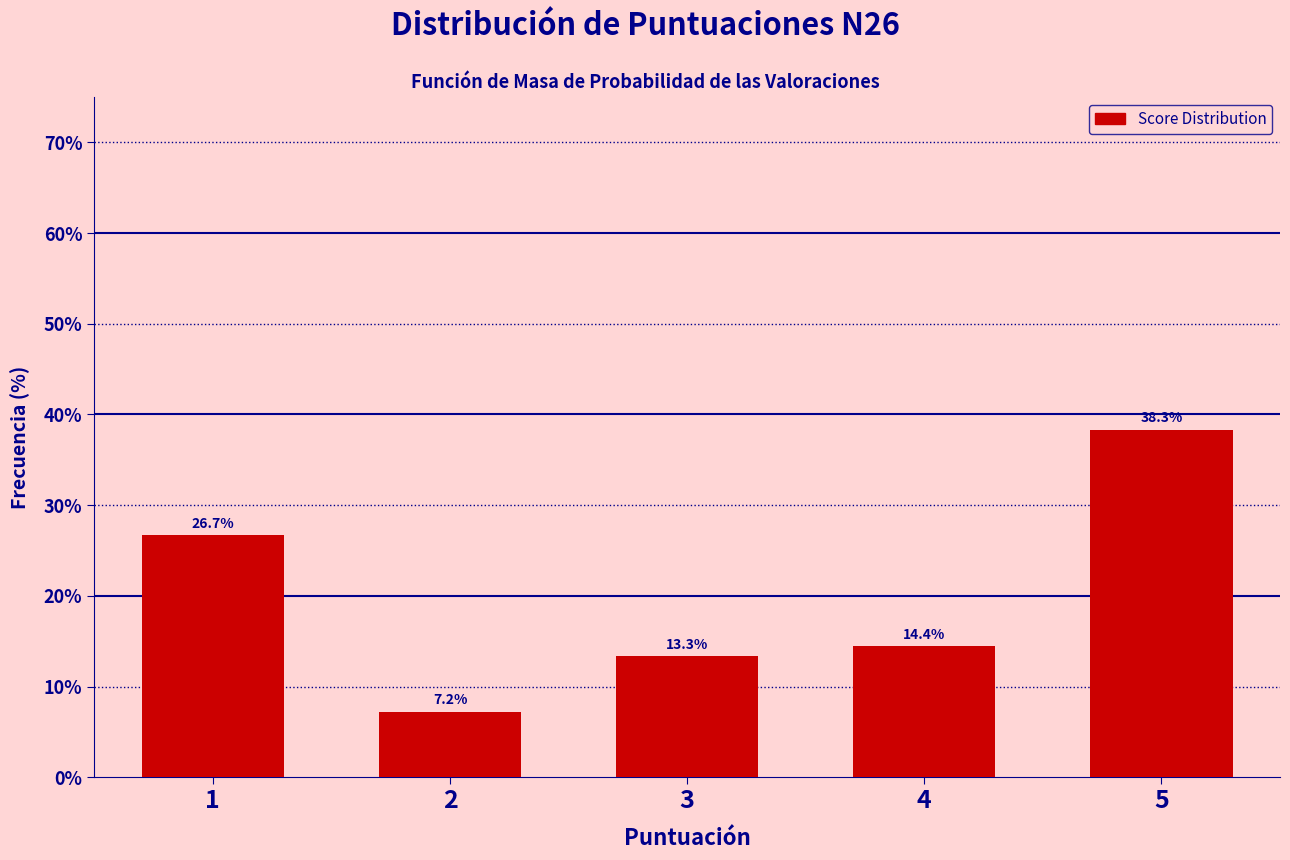

Reading left to right, transcribe all the data shown in this chart.

1=26.7	2=7.2	3=13.3	4=14.4	5=38.3